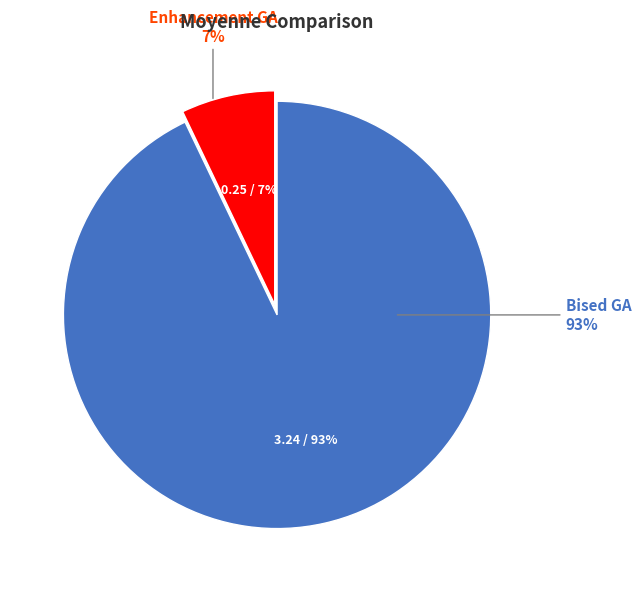

To the nearest percent, what is the average slice percentage?

50%